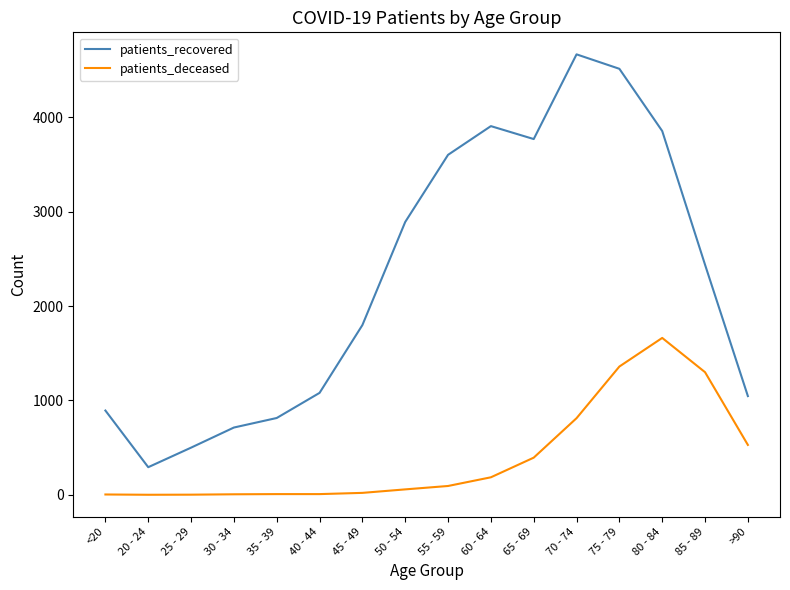

Which series has the largest total across all categories?

patients_recovered